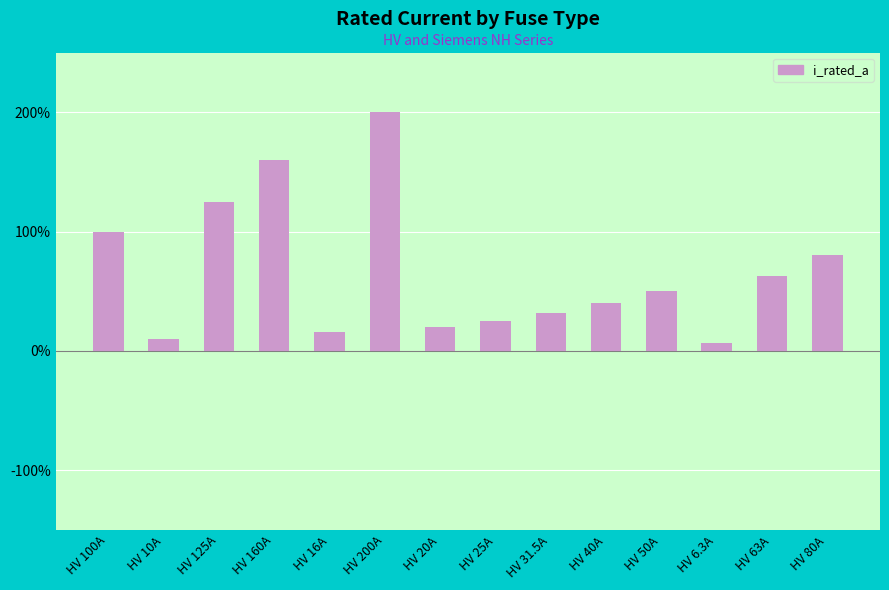

What position from the right is HV 10A?

13